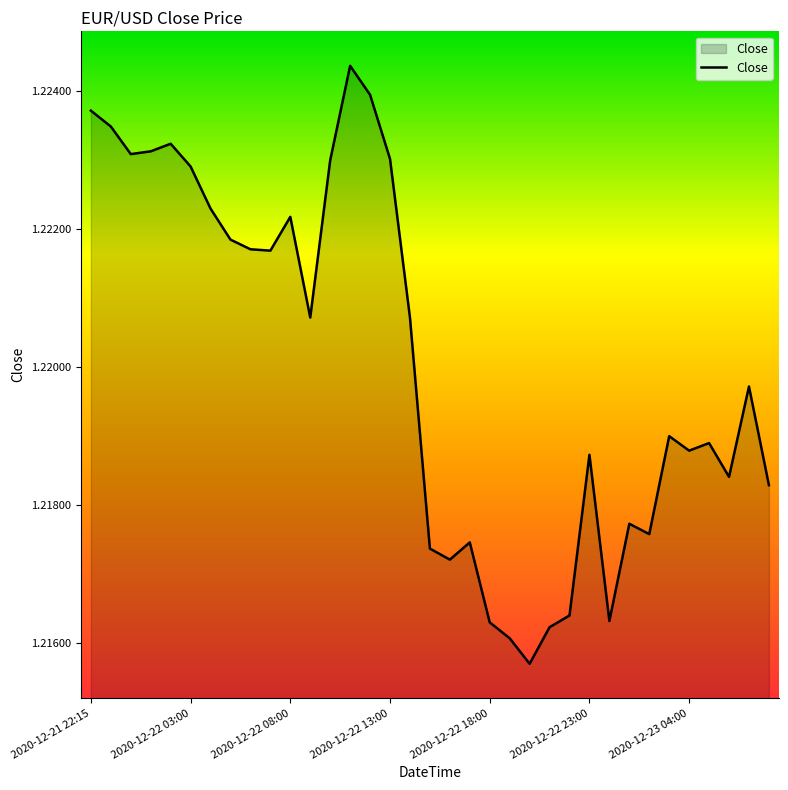

How many lines are shown in the chart?

1